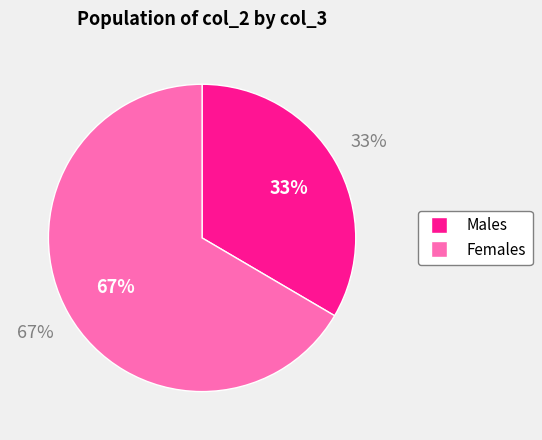

To the nearest percent, what is the average slice percentage?

50%